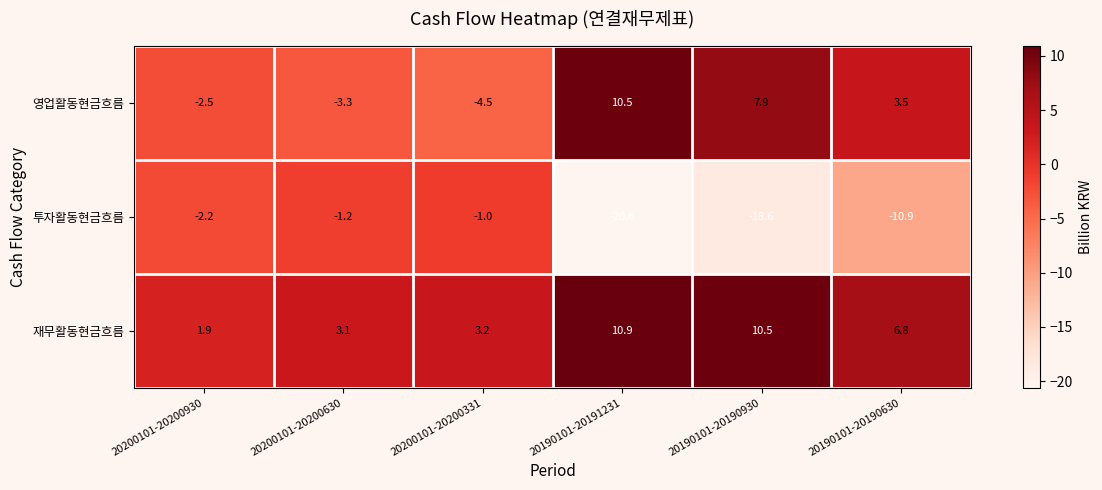

Which series has the largest range (max minus min)?

투자활동현금흐름